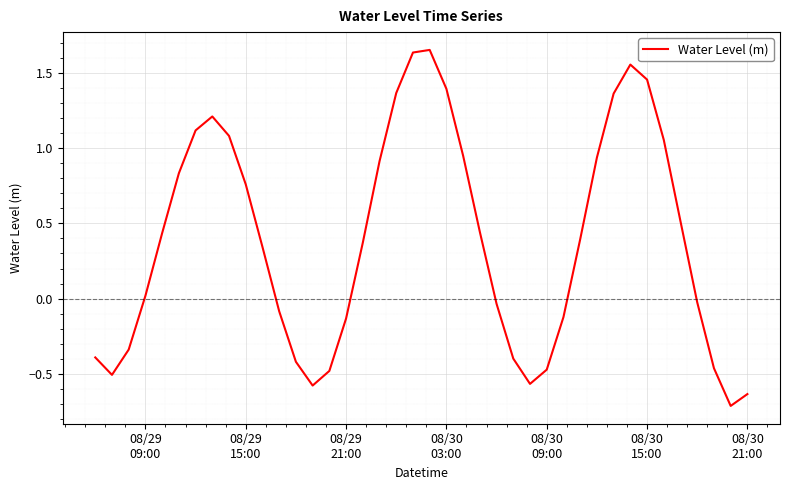

What is the difference between the maximum and minimum values?

2.4